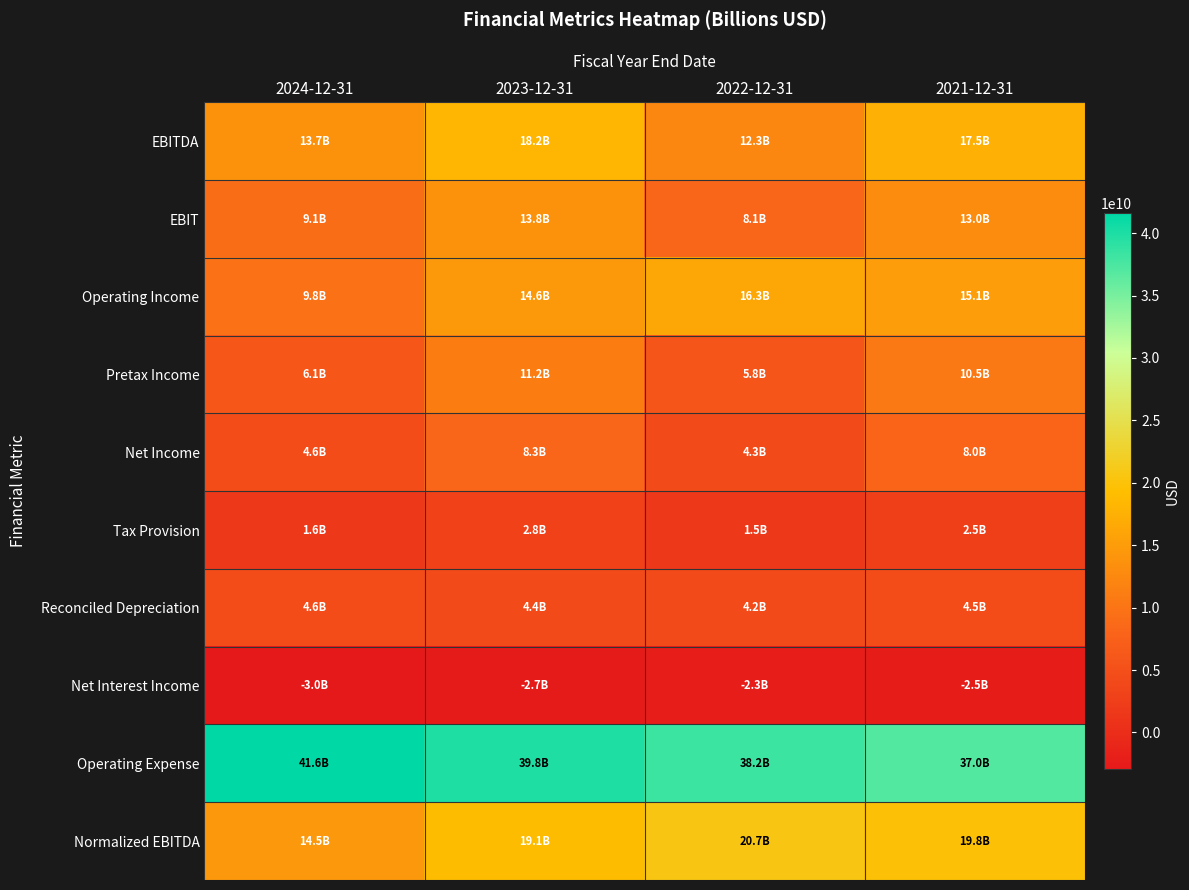

List the series in order of their peak value, lowest first.

Net Interest Income, Tax Provision, Reconciled Depreciation, Net Income, Pretax Income, EBIT, Operating Income, EBITDA, Normalized EBITDA, Operating Expense